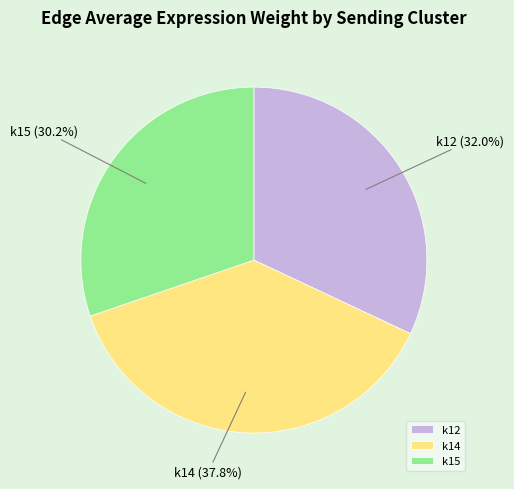

To the nearest percent, what is the difference between the largest and smallest slice percentages?

8%